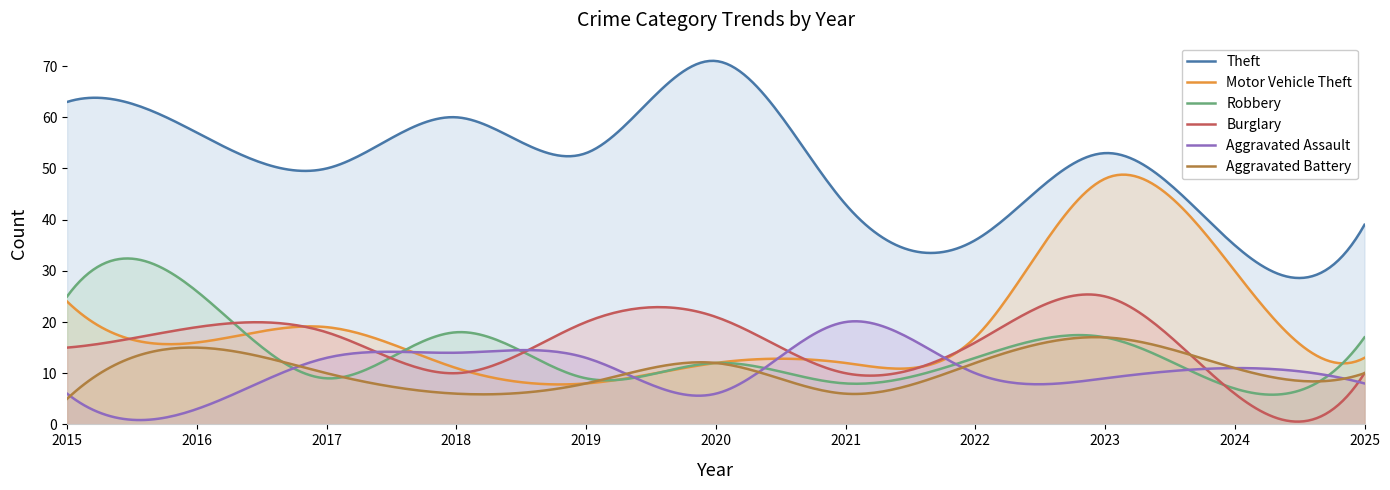

After their last crossing, which series has the higher values: Aggravated Assault or Burglary?

Burglary